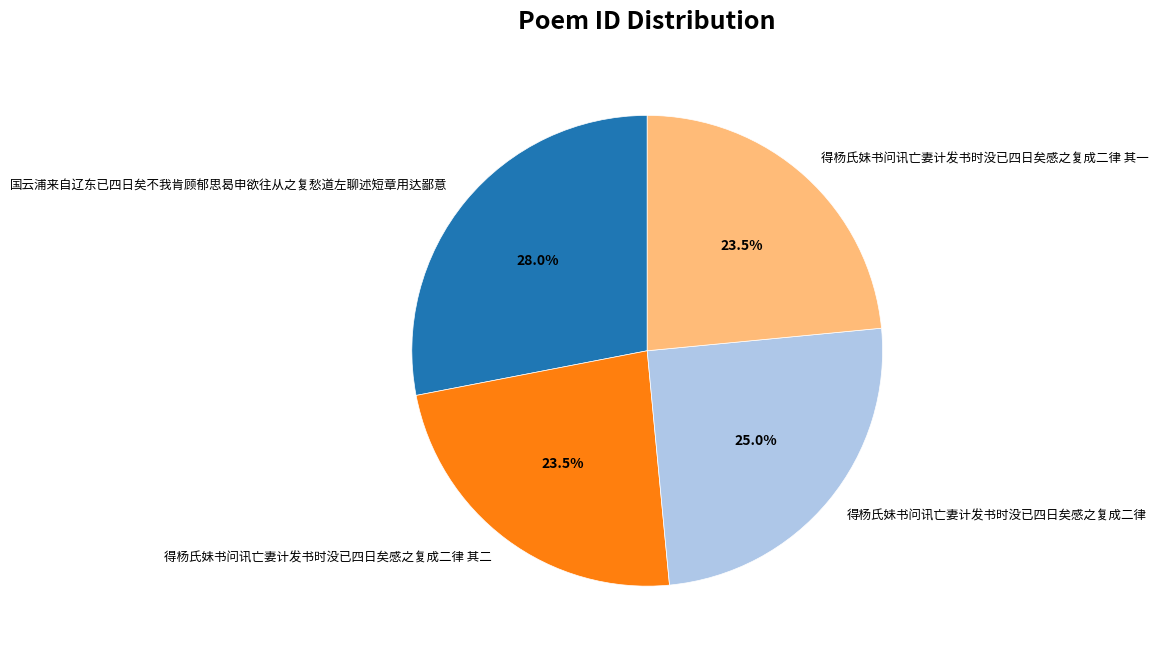

Between 得杨氏妹书问讯亡妻计发书时没已四日矣感之复成二律 and 得杨氏妹书问讯亡妻计发书时没已四日矣感之复成二律 其二, which is larger?

得杨氏妹书问讯亡妻计发书时没已四日矣感之复成二律